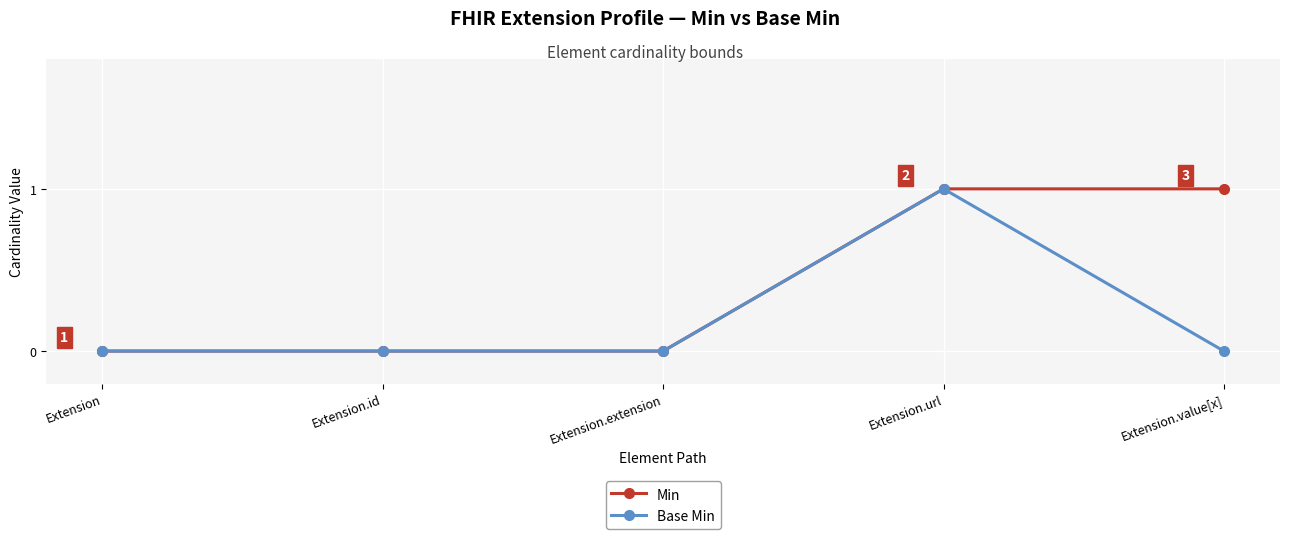

What is the label of the 4th point from the left?

Extension.url